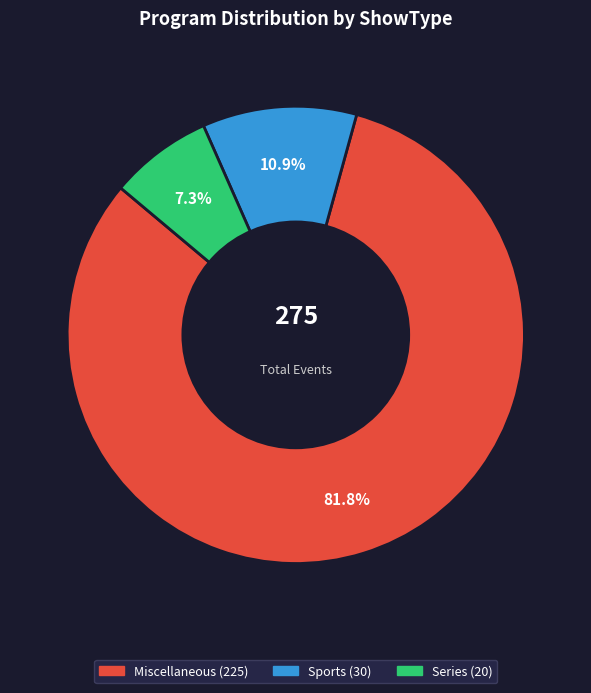

How many slices are in this pie chart?

3